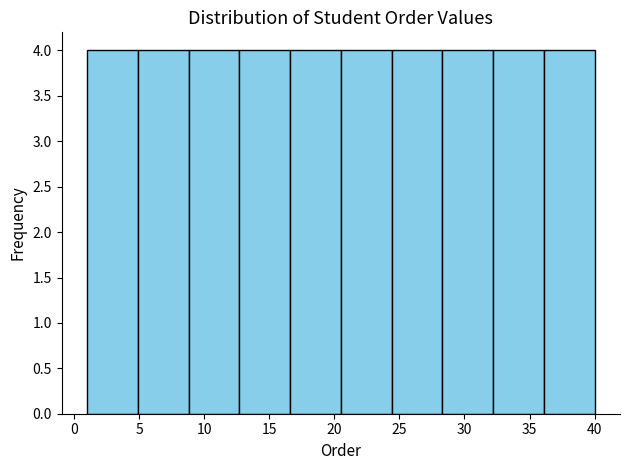

Reading left to right, transcribe this chart: for each bar, give the range it covers on the x-axis and its height. Neither the bar edges nor the heights are printed on the chart, so give them approximately, as read against the axes.

1.0 to 4.9: 4
4.9 to 8.8: 4
8.8 to 12.7: 4
12.7 to 16.6: 4
16.6 to 20.5: 4
20.5 to 24.4: 4
24.4 to 28.3: 4
28.3 to 32.2: 4
32.2 to 36.1: 4
36.1 to 40.0: 4